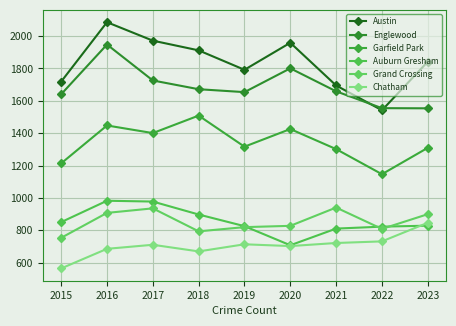

At which category does Grand Crossing reach its first local peak?

2017